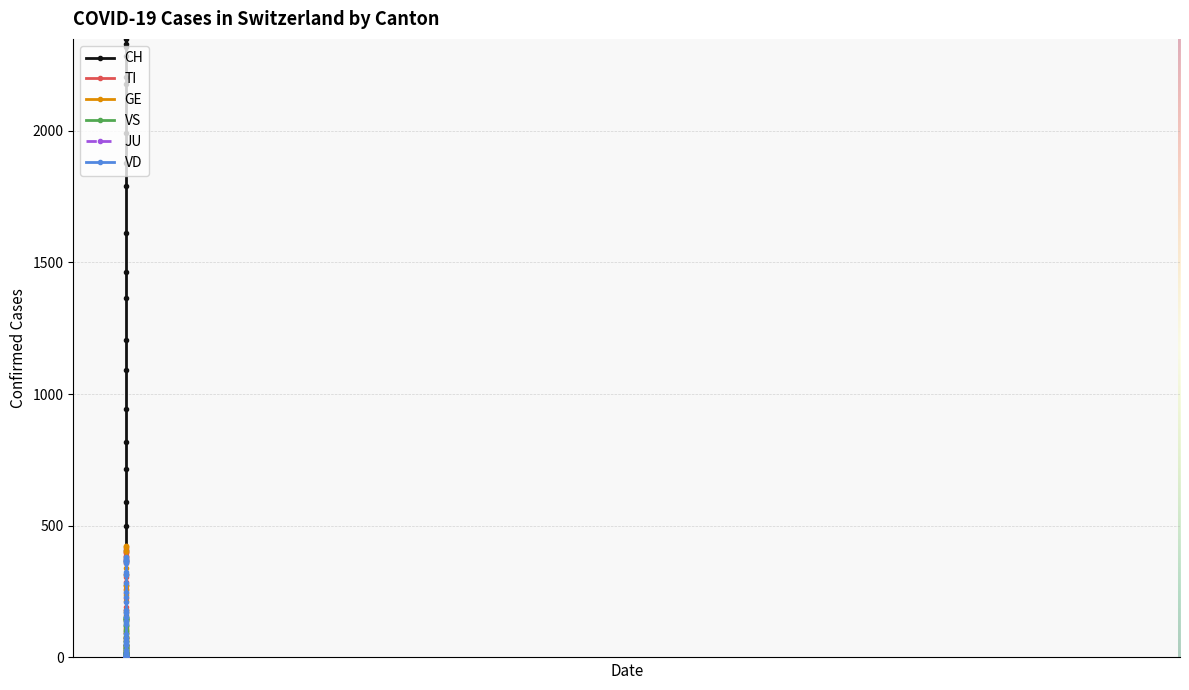

What is the maximum value for CH?

2349